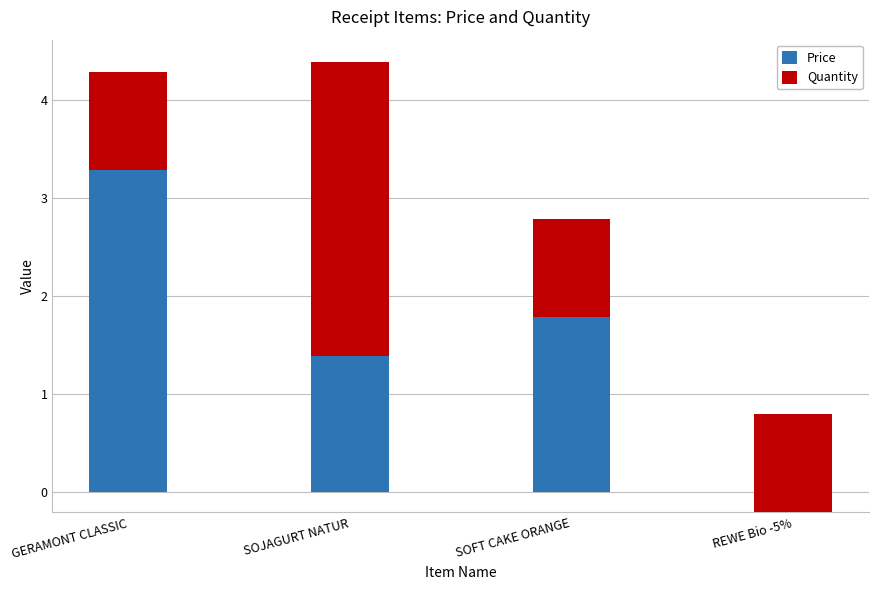

How many groups of bars are there?

4